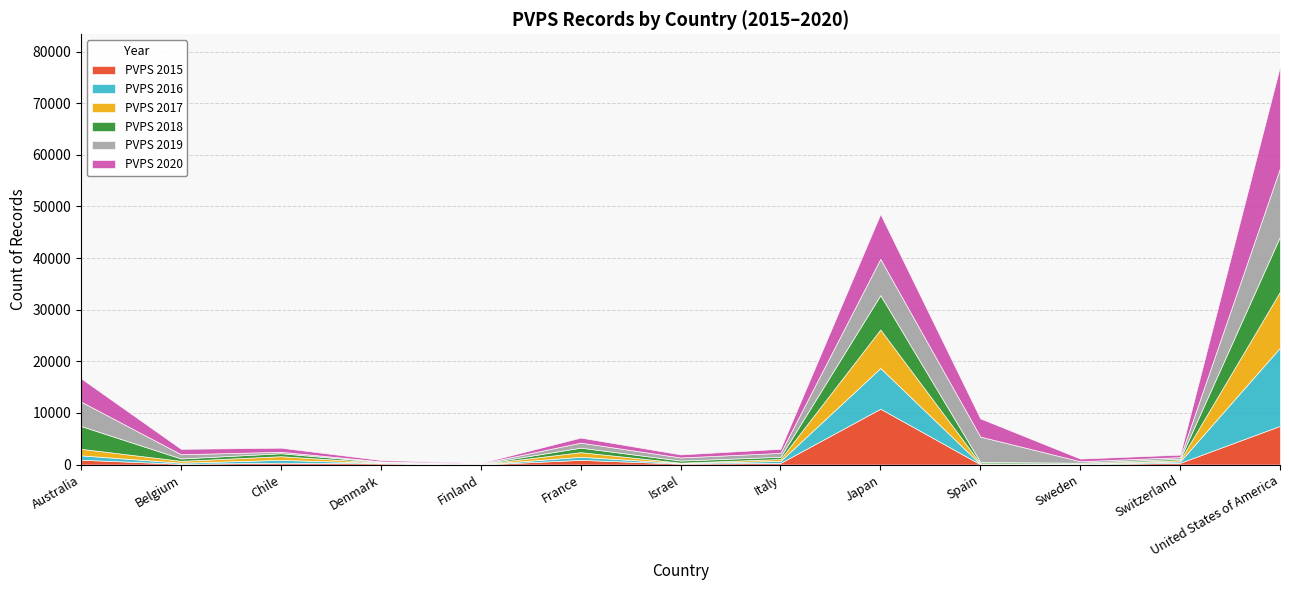

What is the label of the 11th point from the right?

Chile